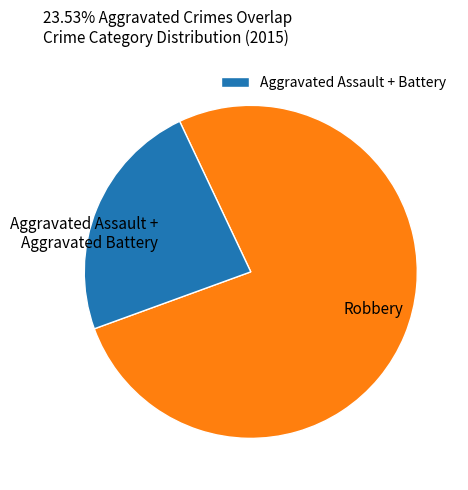

How many segments does this pie chart have?

2